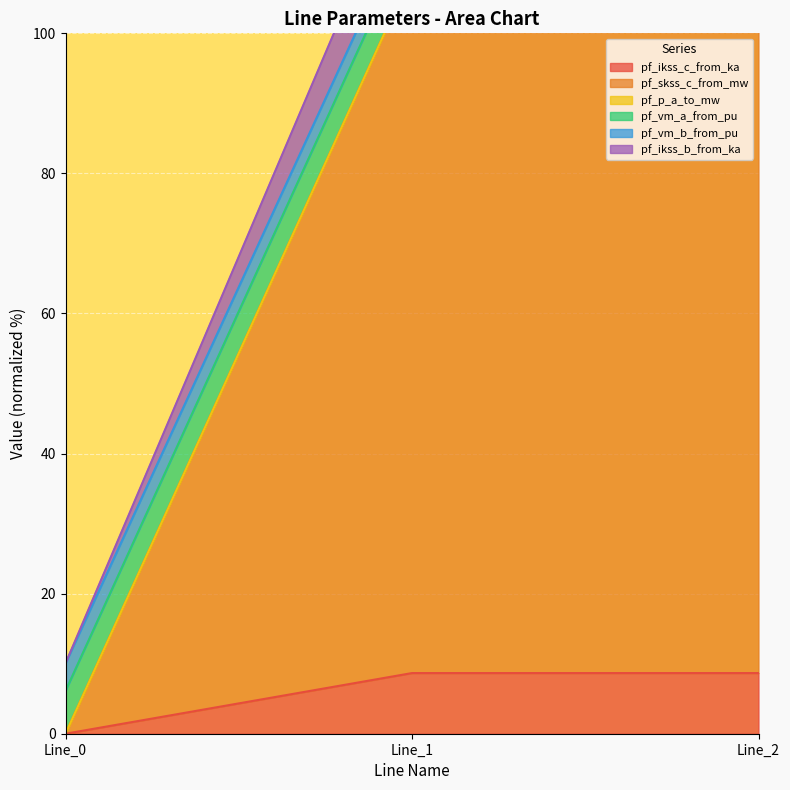

How many data points in pf_skss_c_from_mw are above 117?

2